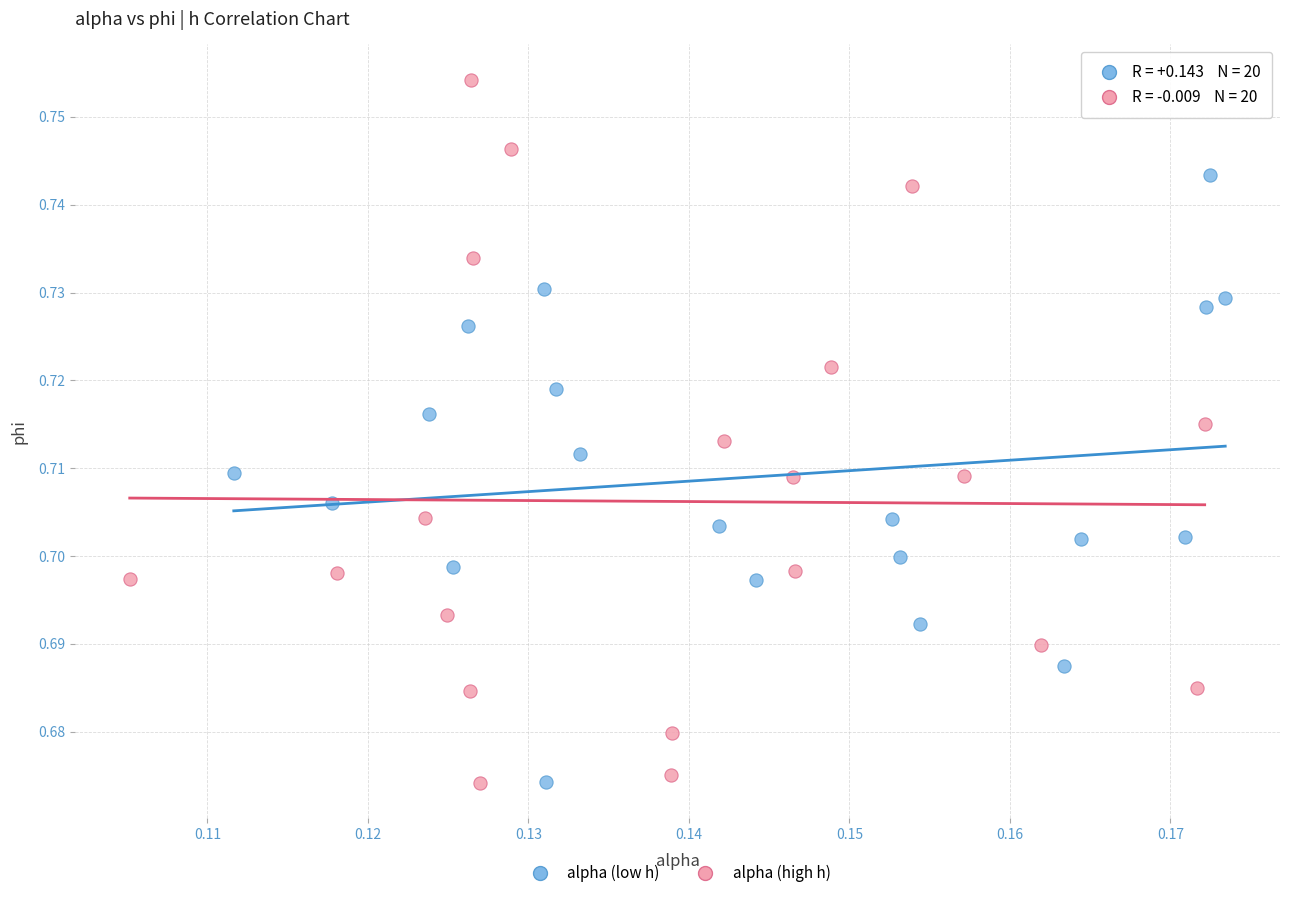

What are all the series names shown in the legend?

alpha (low h), alpha (high h)